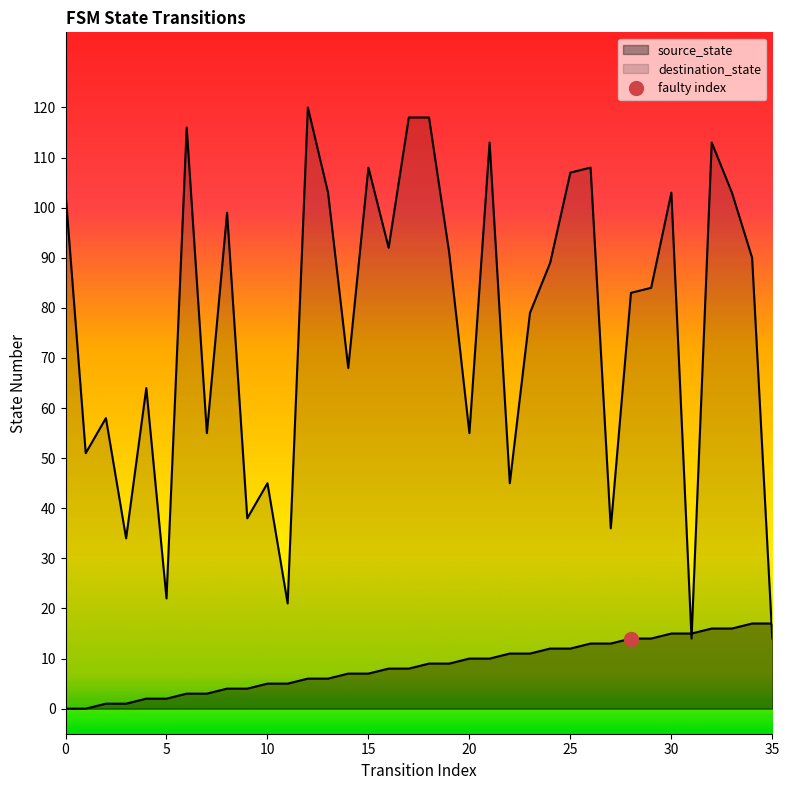

At which category does destination_state reach its first local valley?

1